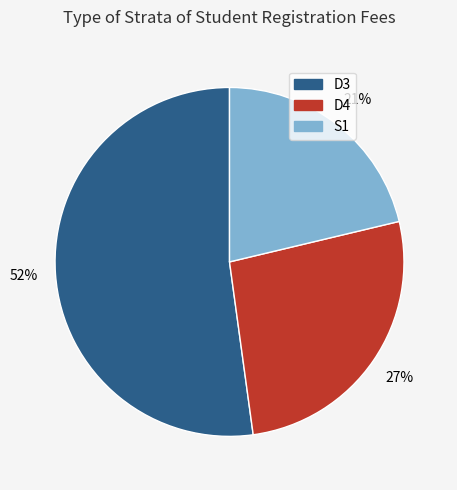

To the nearest percent, what portion does S1 represent?

21%